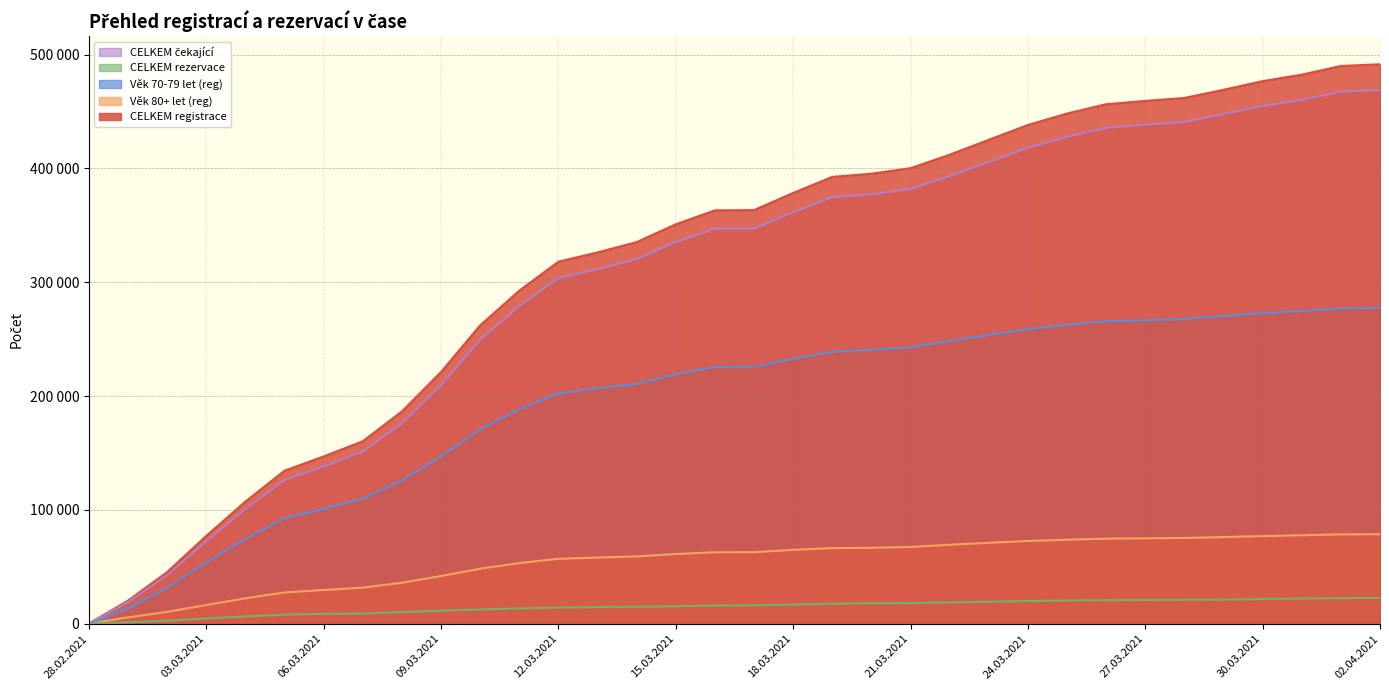

What is the label of the 24th point from the right?

10.03.2021